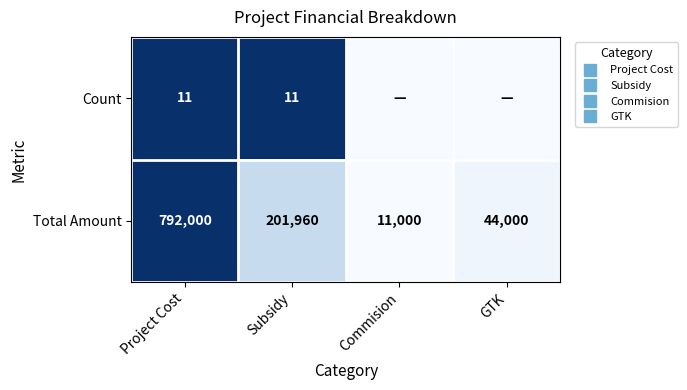

Count the number of categories in the chart.

4